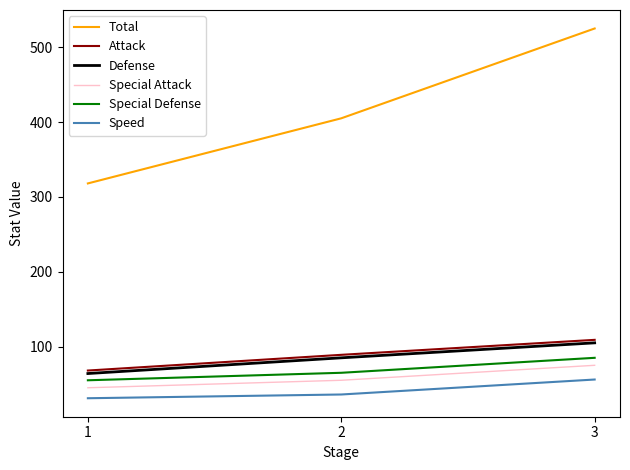

How many lines are shown in the chart?

6